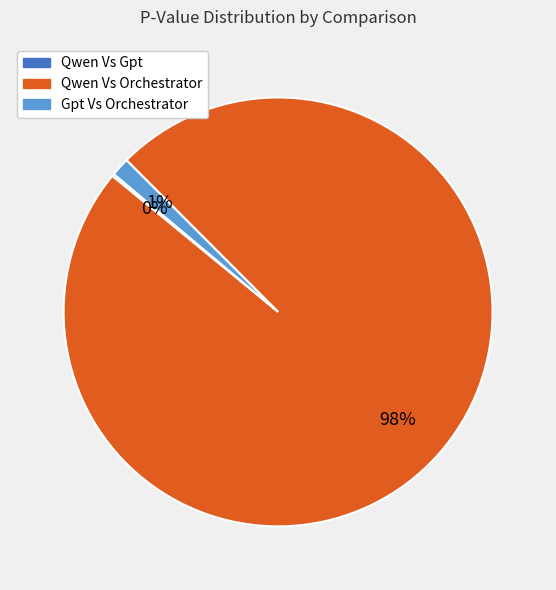

Does Qwen Vs Orchestrator represent more than half of the total?

Yes